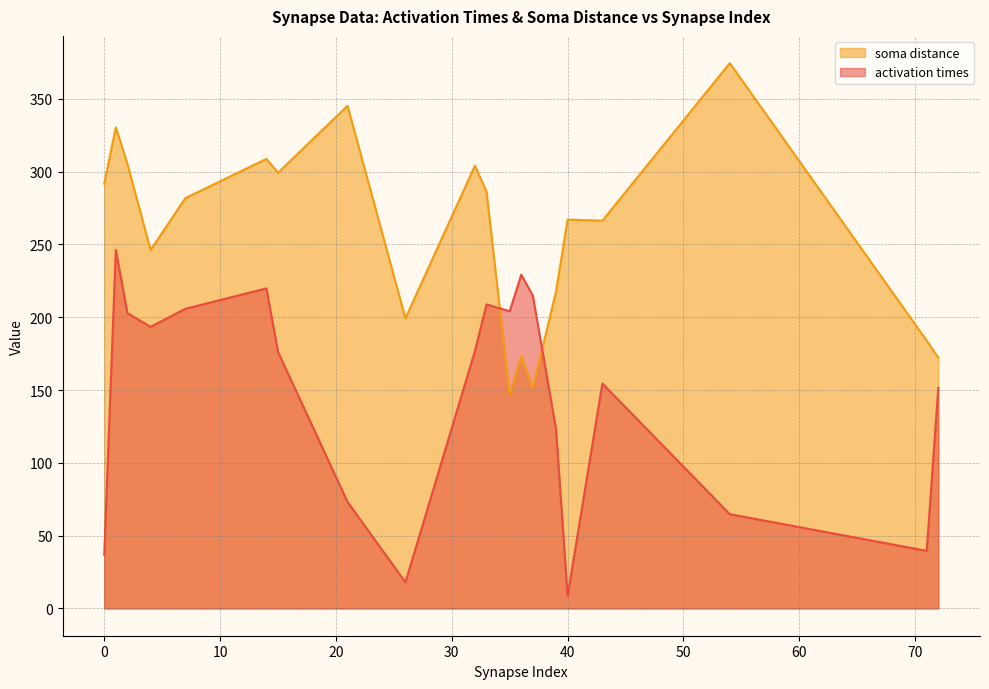

Which label corresponds to the smallest value in the chart?

40